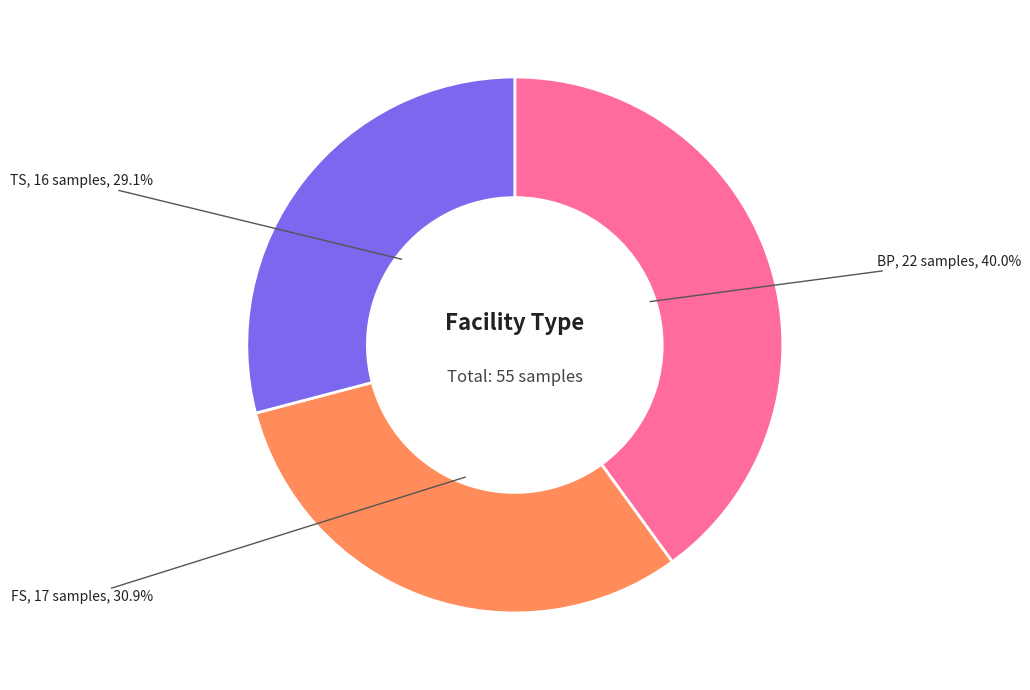

What is the total percentage of TS and BP?

69.1%